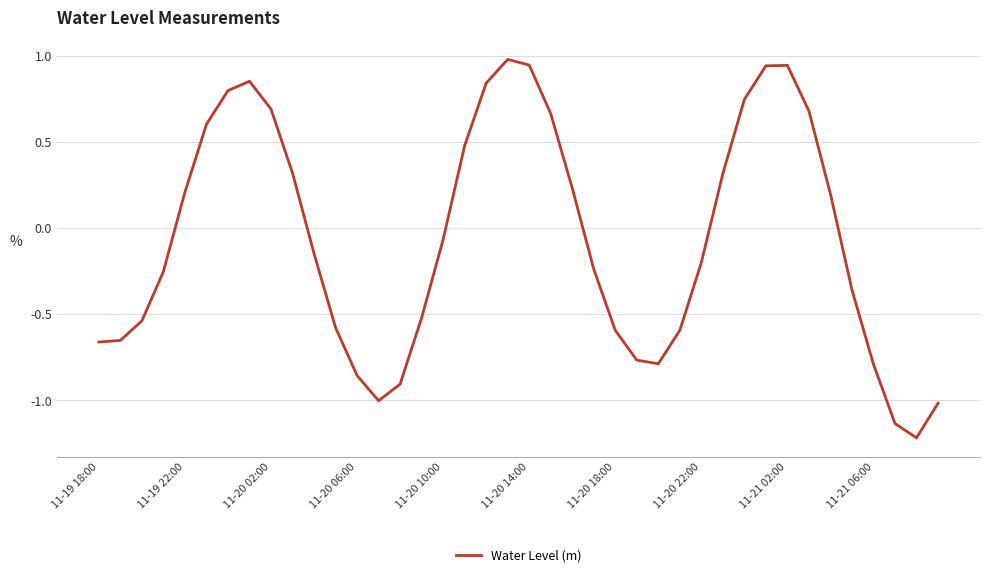

What is the minimum value shown in the chart?

-1.2